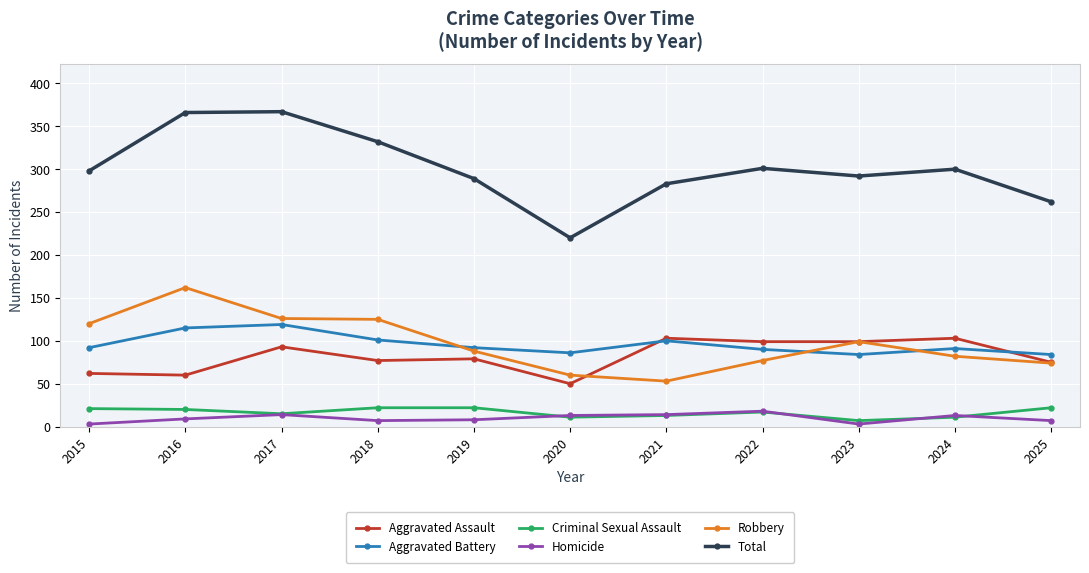

Rank the series by their maximum value, from highest to lowest.

Total, Robbery, Aggravated Battery, Aggravated Assault, Criminal Sexual Assault, Homicide